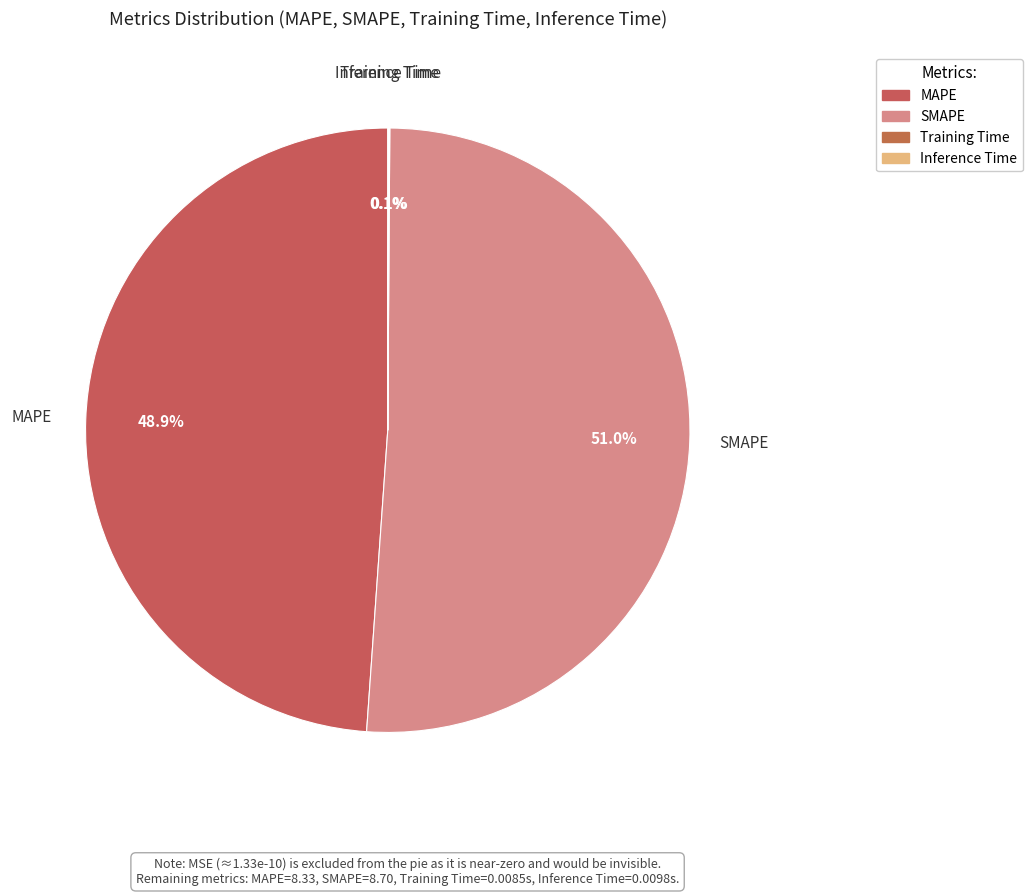

Which category has the biggest portion of the pie?

SMAPE